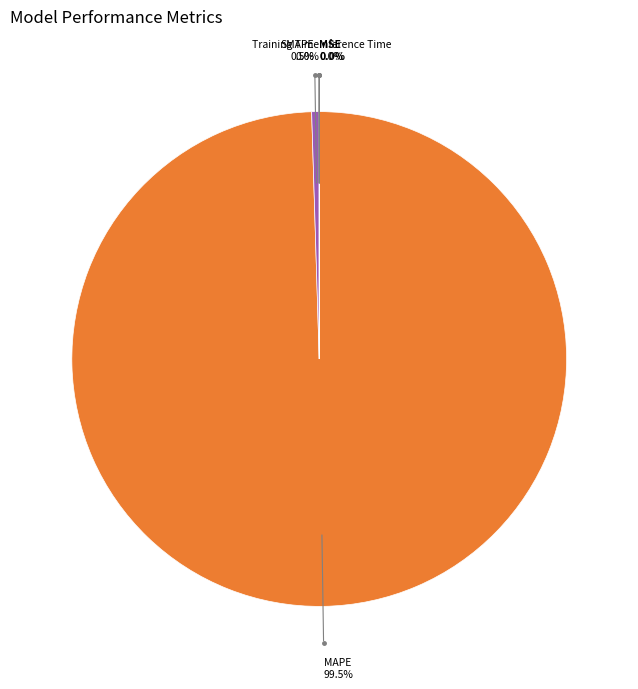

Is there a majority slice in this chart?

Yes